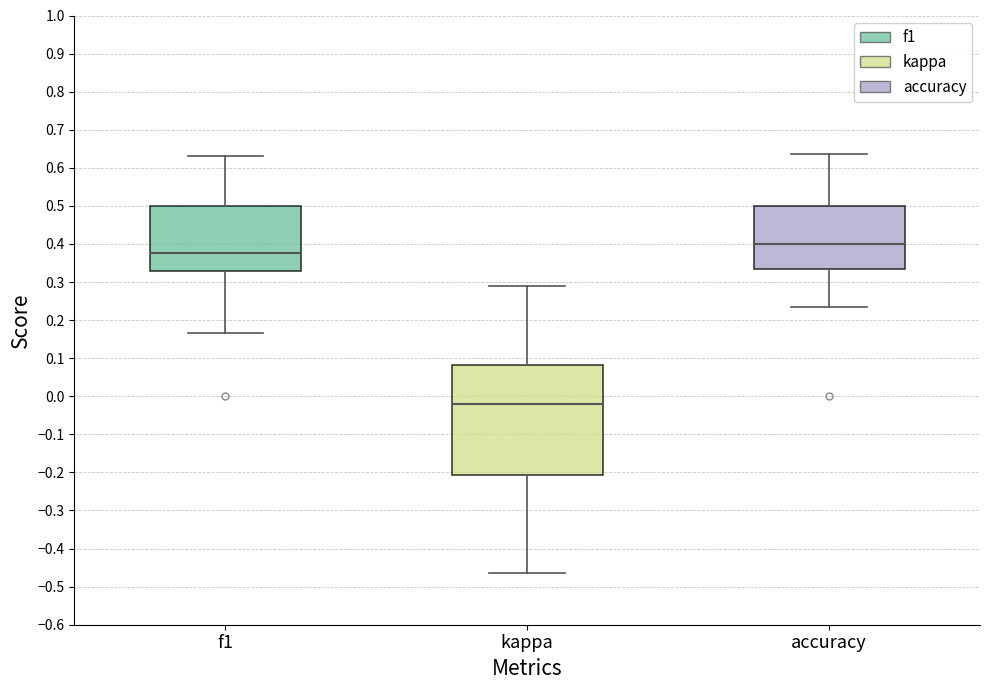

Reading left to right, read every box against the y-axis: the position of its median line, the range the box covers, and the ends of its whiskers. The values are not printed on the chart, so give them approximately, as read against the axis.

f1: median 0.38, box 0.33 to 0.50, whiskers 0.17 to 0.63
kappa: median -0.02, box -0.21 to 0.08, whiskers -0.47 to 0.29
accuracy: median 0.40, box 0.33 to 0.50, whiskers 0.24 to 0.64